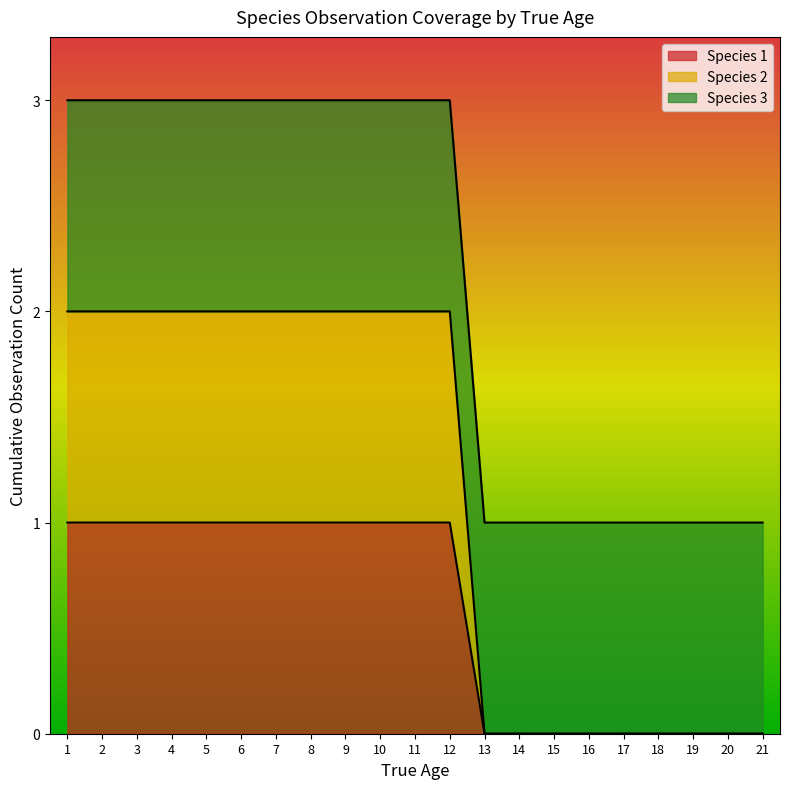

How many lines are shown in the chart?

3